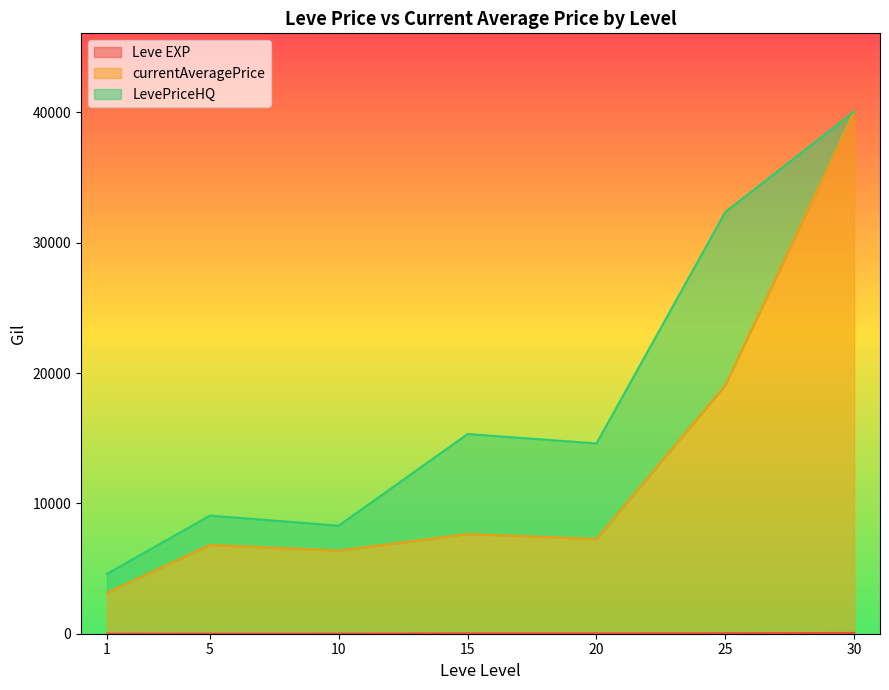

At which category is the sum across all series the highest?

30